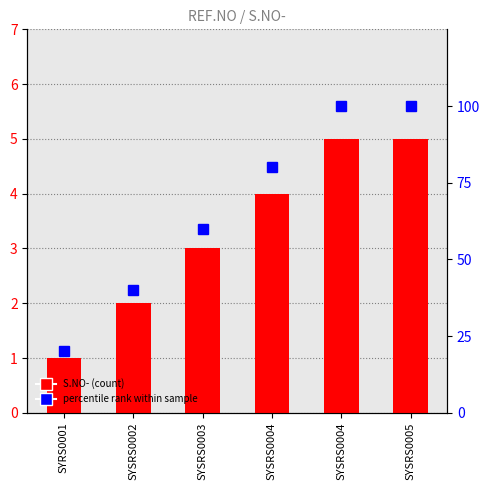

List the series in order of their overall mean, lowest first.

S.NO-, percentile rank within sample